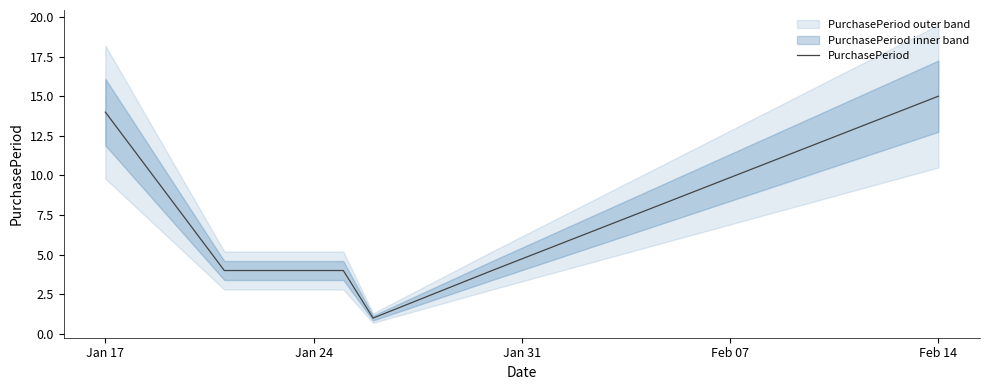

Is it true that PurchasePeriod equals 15 at Feb 14?

True